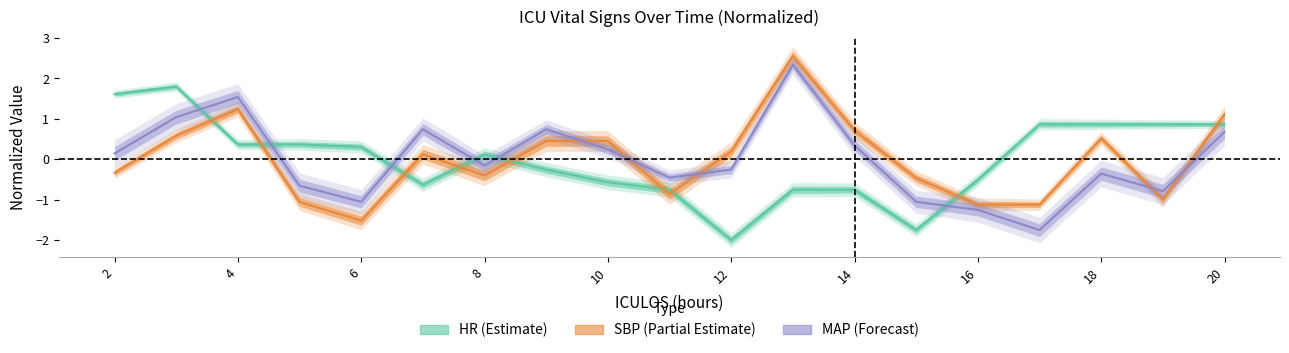

How many interior local valleys does the SBP series have?

4